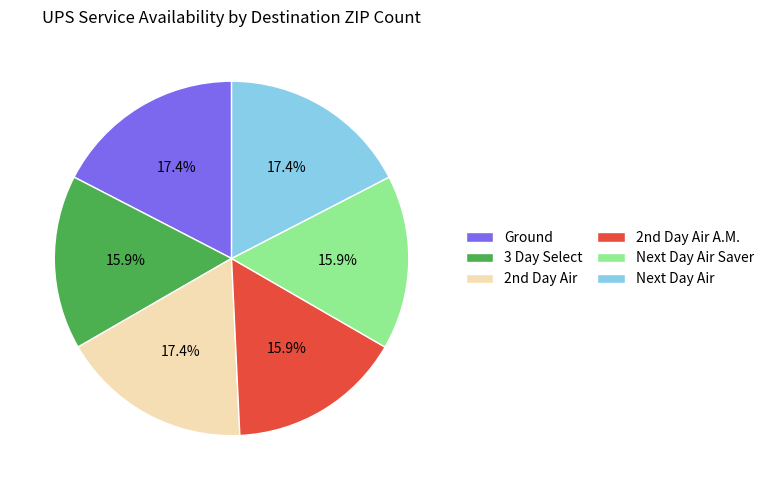

What is the ratio of the value at Ground to the value at Next Day Air Saver?

1.1